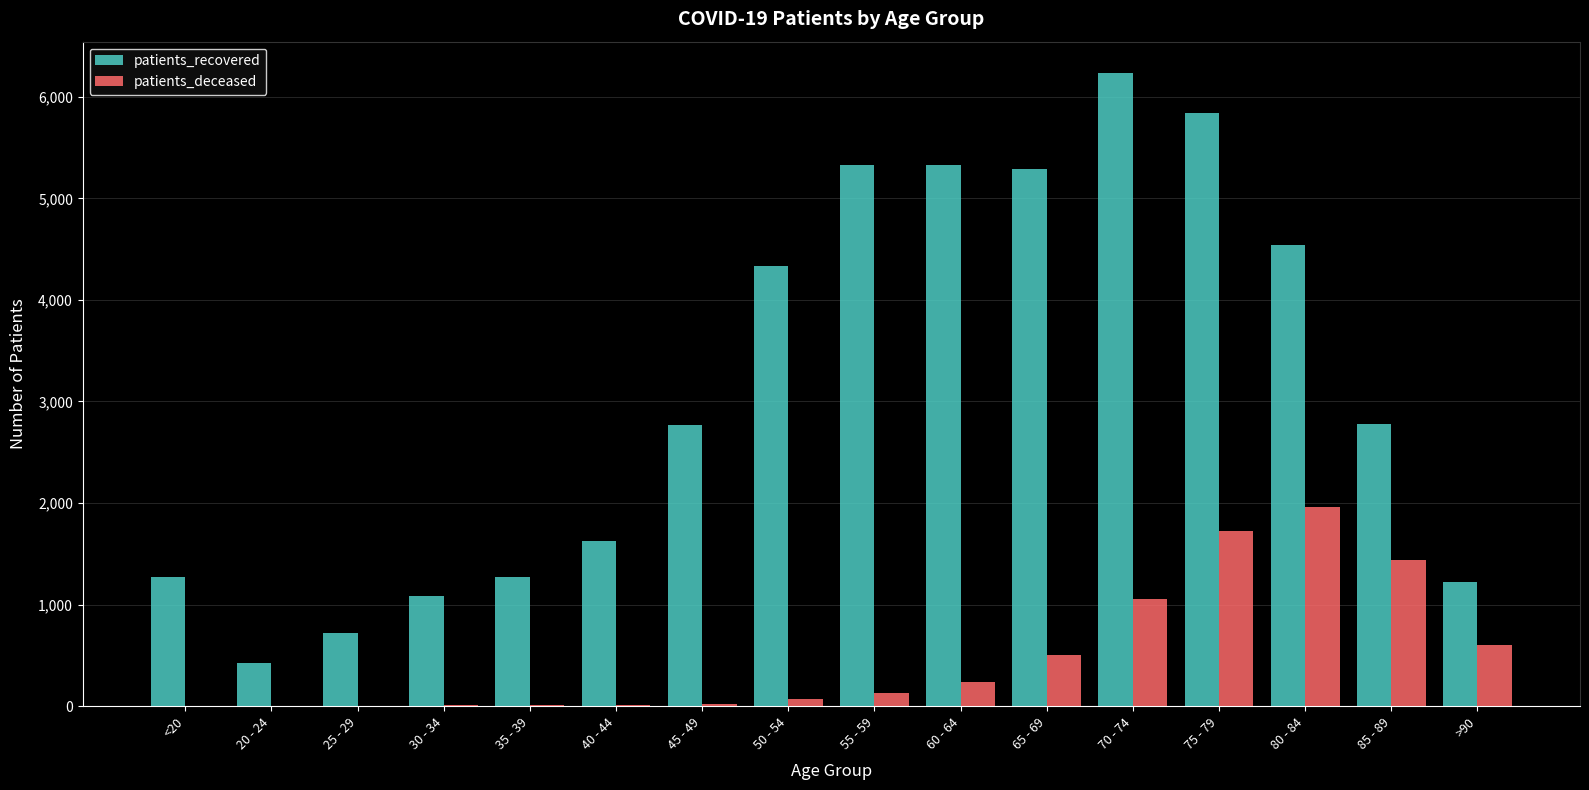

What is the greatest value displayed?

6231